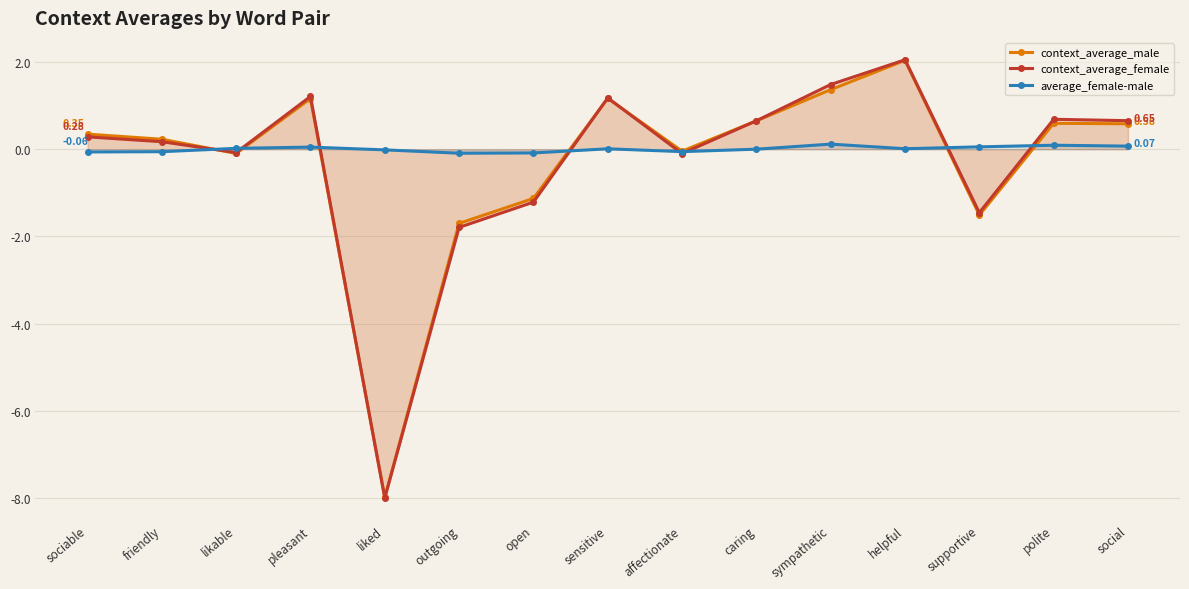

How many interior local peaks does the context_average_female series have?

4